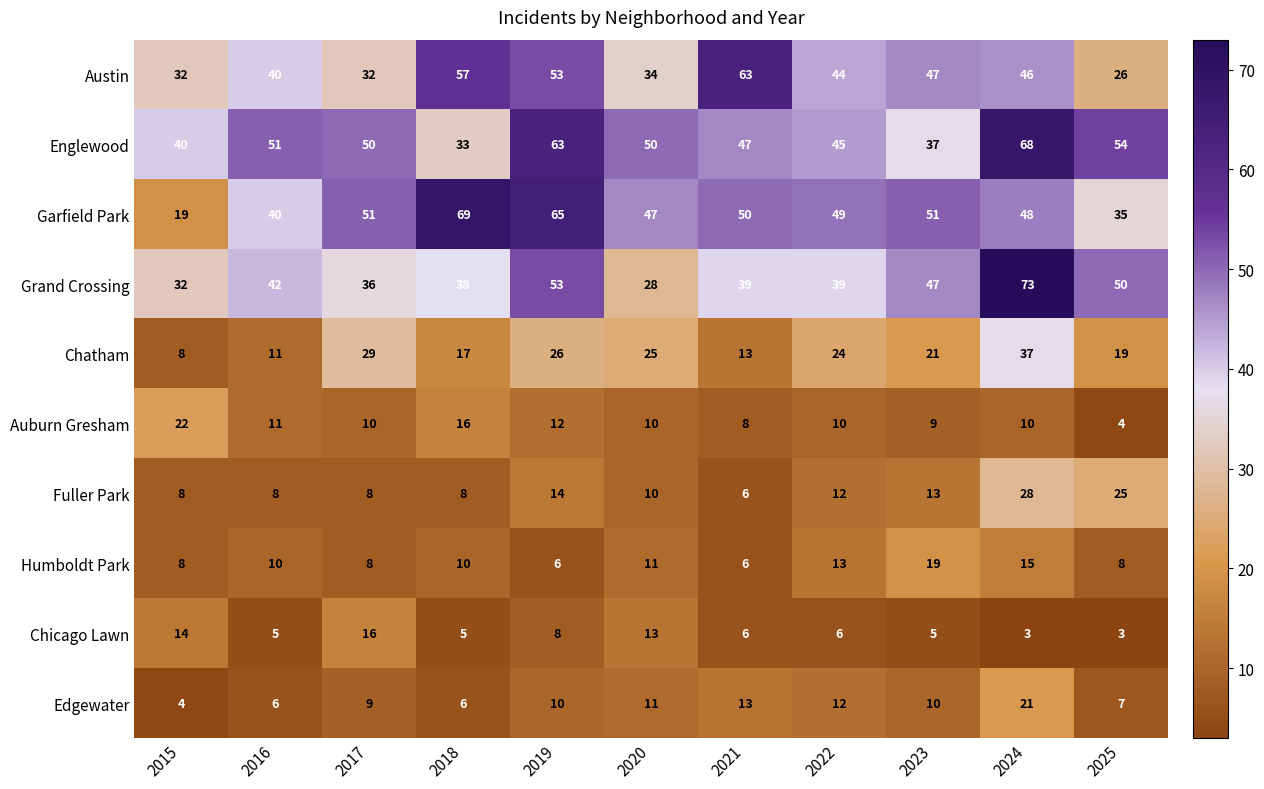

Which series has the widest spread of values?

Garfield Park